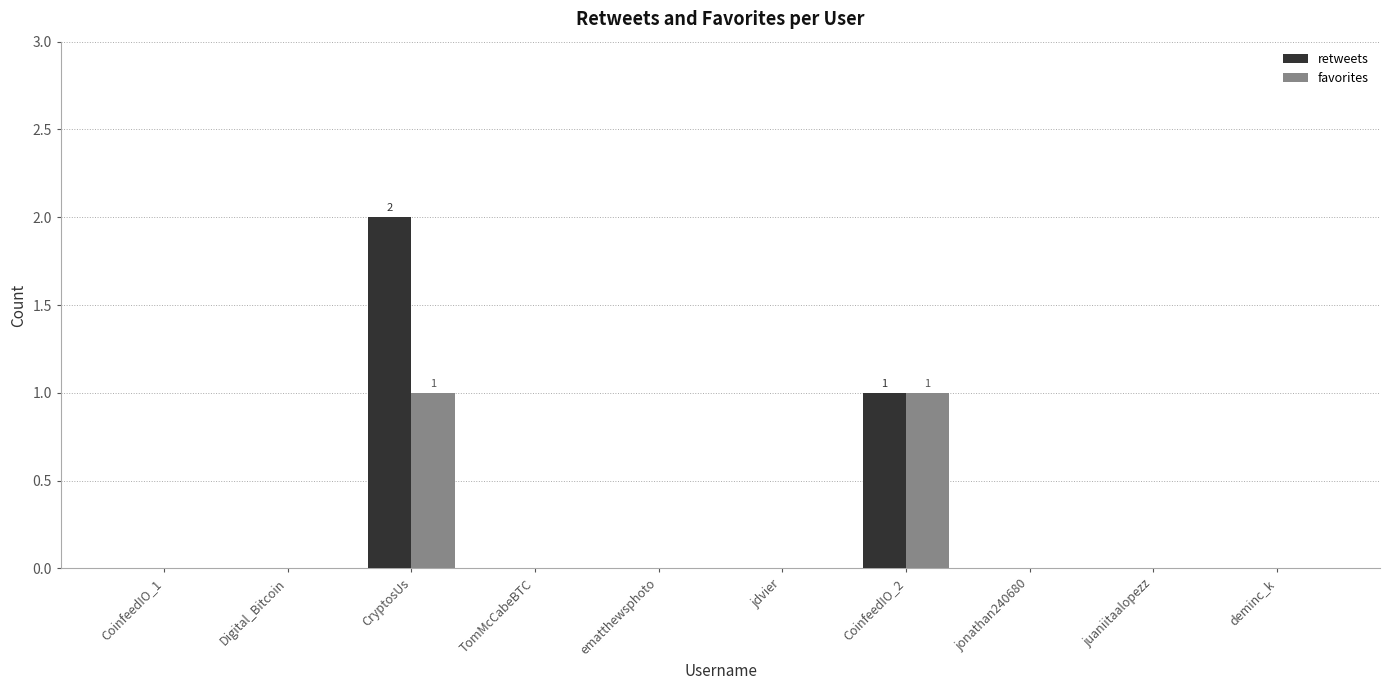

What is the maximum value for retweets?

2